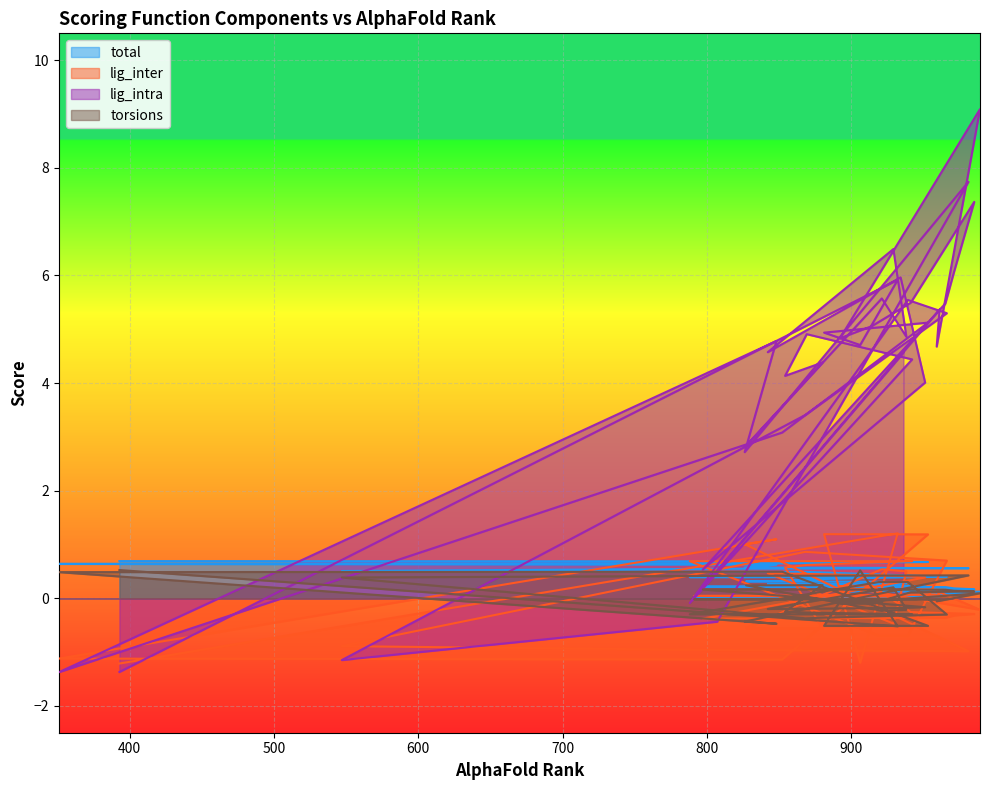

What is the difference between the second highest and second lowest values in the lig_inter series?

2.4